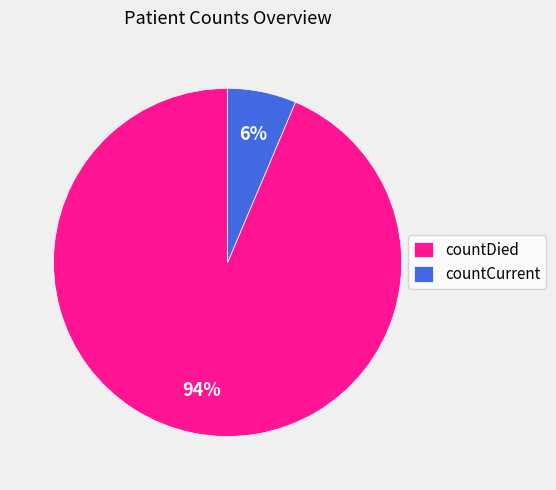

Is it true that countCurrent is 1% of the pie?

False